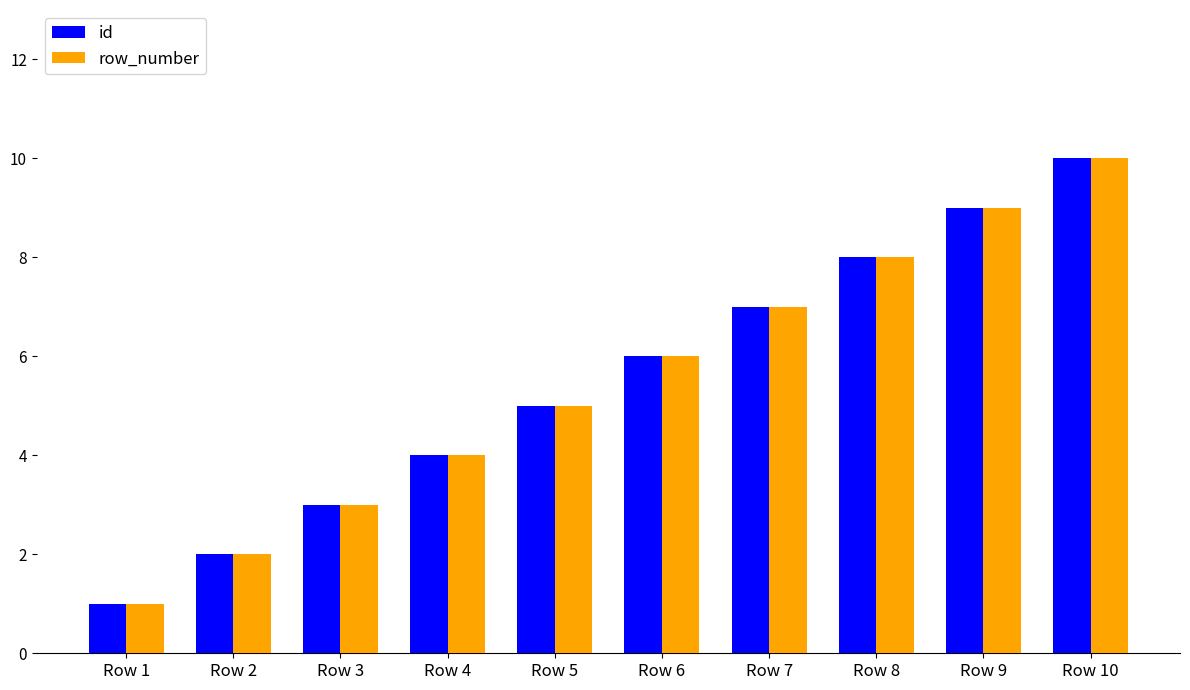

What is the maximum value shown in the chart?

10